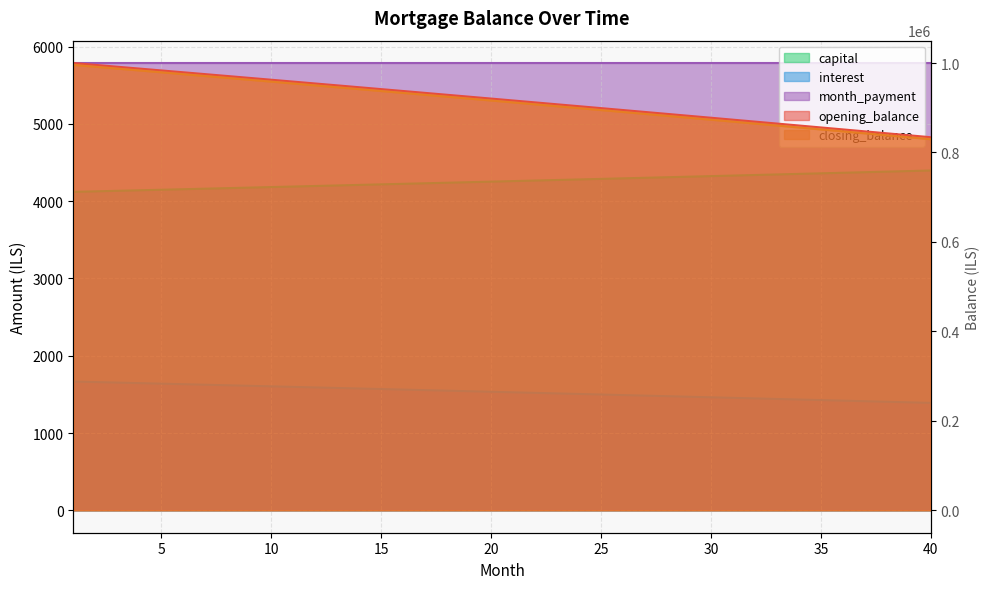

At which label does capital reach its minimum?

40